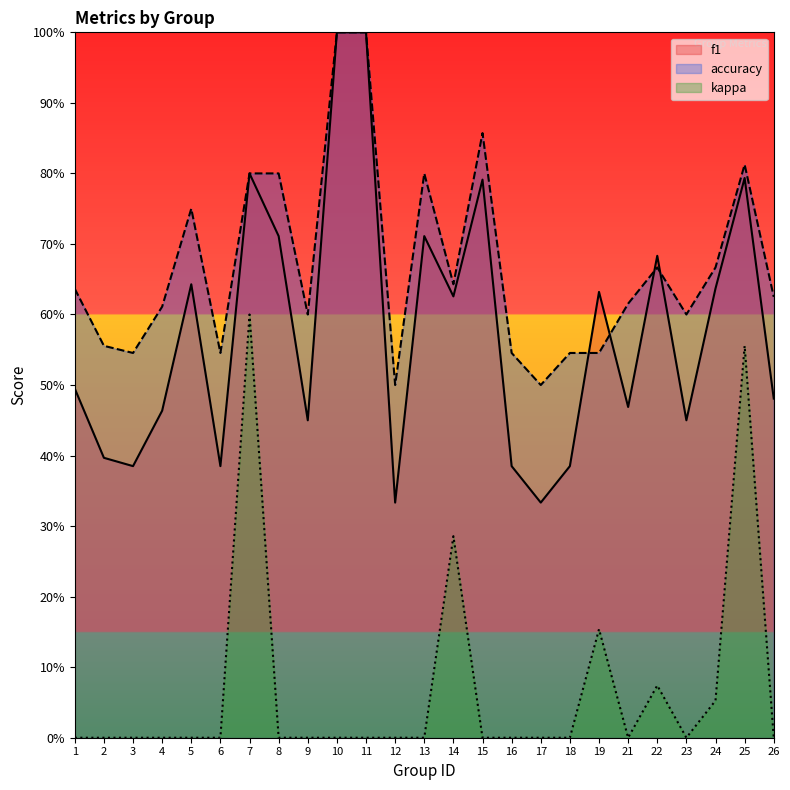

Where is kappa nearest to the value 0?

1